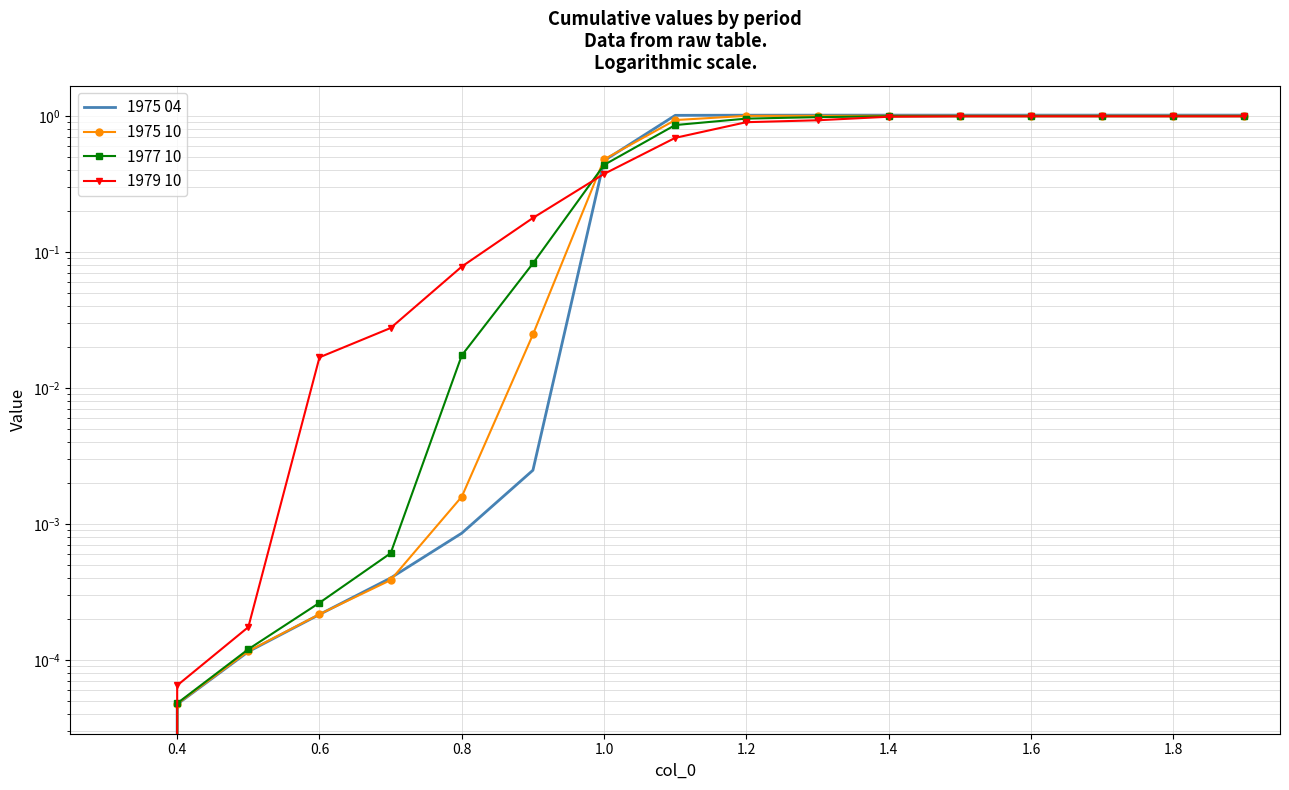

What is the value of the 1975 04 point at the 11th from the left?

1.0